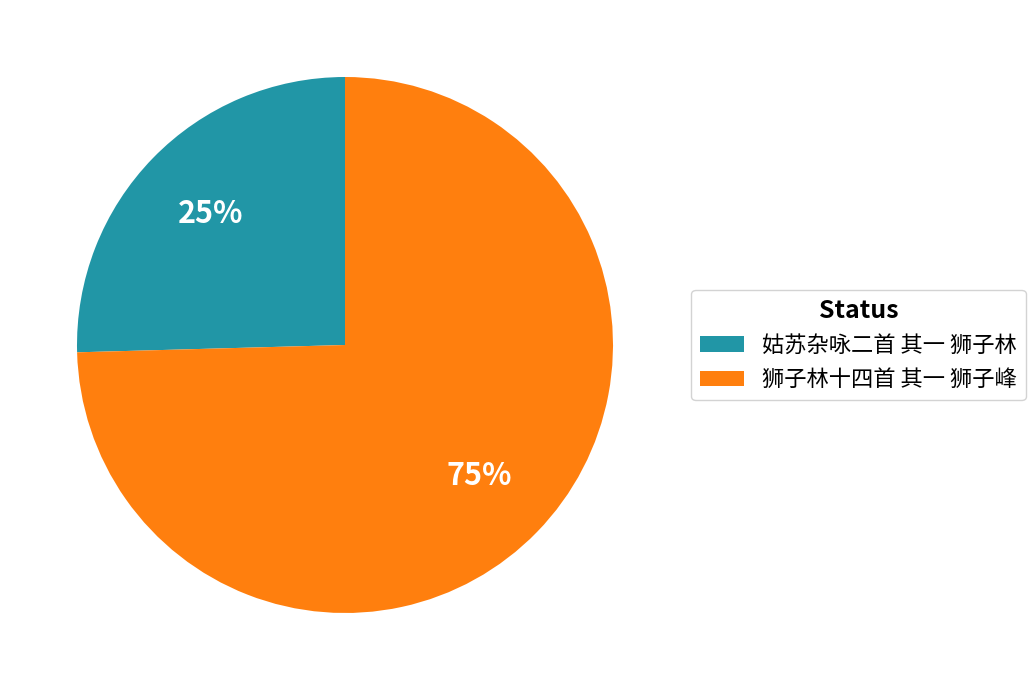

To the nearest percent, what is the combined percentage of 狮子林十四首 其一 狮子峰 and 姑苏杂咏二首 其一 狮子林?

100%